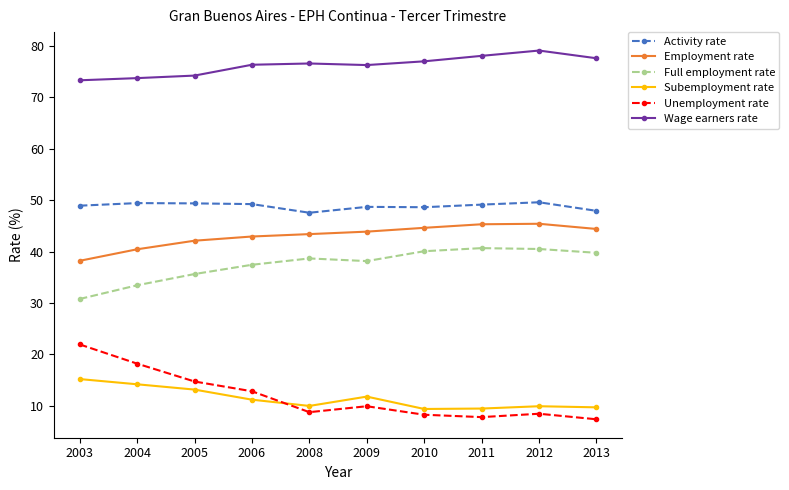

What is the difference between the maximum and minimum values in the Wage earners rate series?

5.8